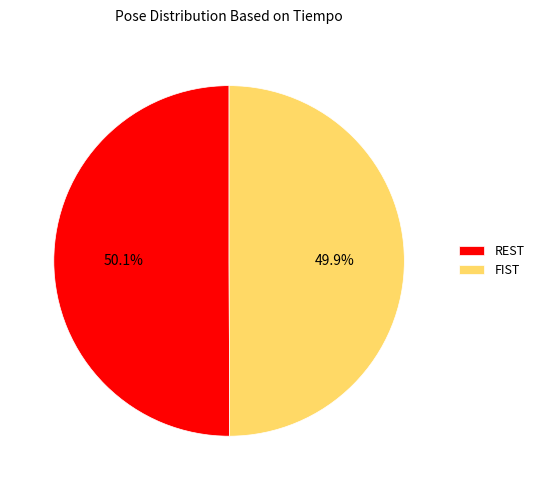

Does any single category account for the majority?

Yes